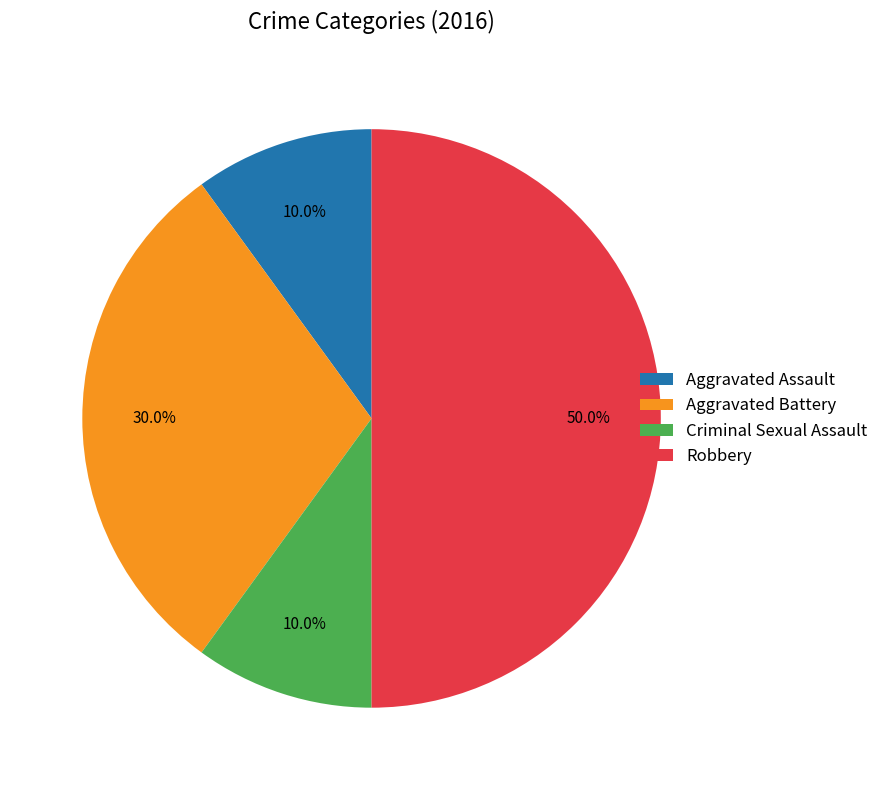

Do Criminal Sexual Assault and Aggravated Assault together represent more than half of the pie?

No